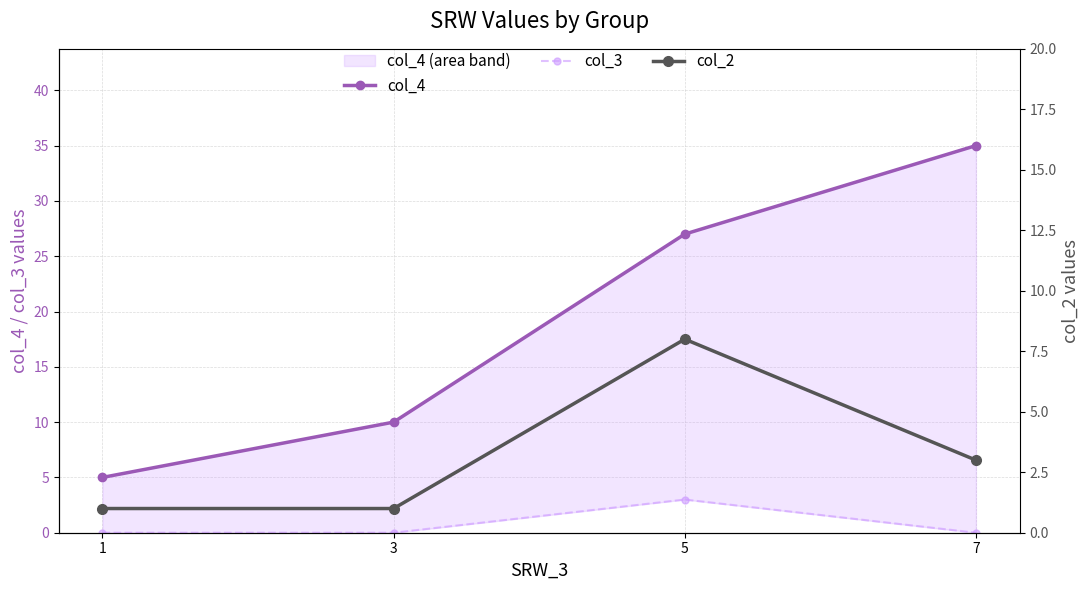

True or false: col_2 and col_4 intersect in this chart.

False